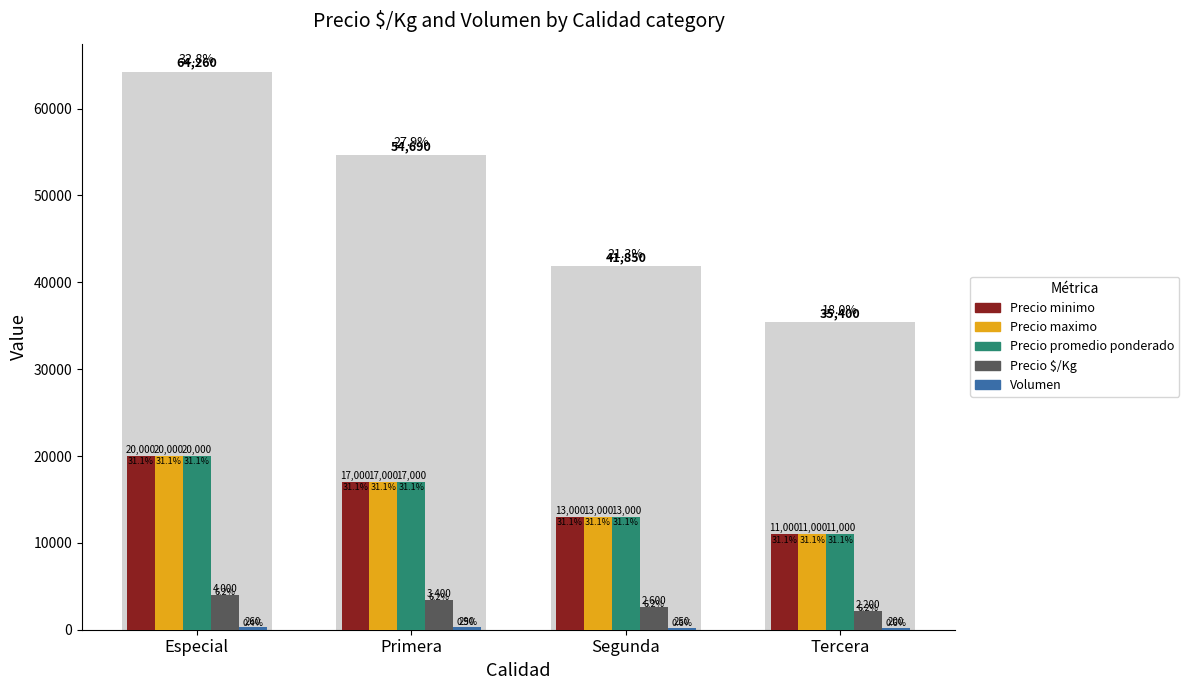

Rank the categories by Precio promedio ponderado value from highest to lowest.

Especial, Primera, Segunda, Tercera